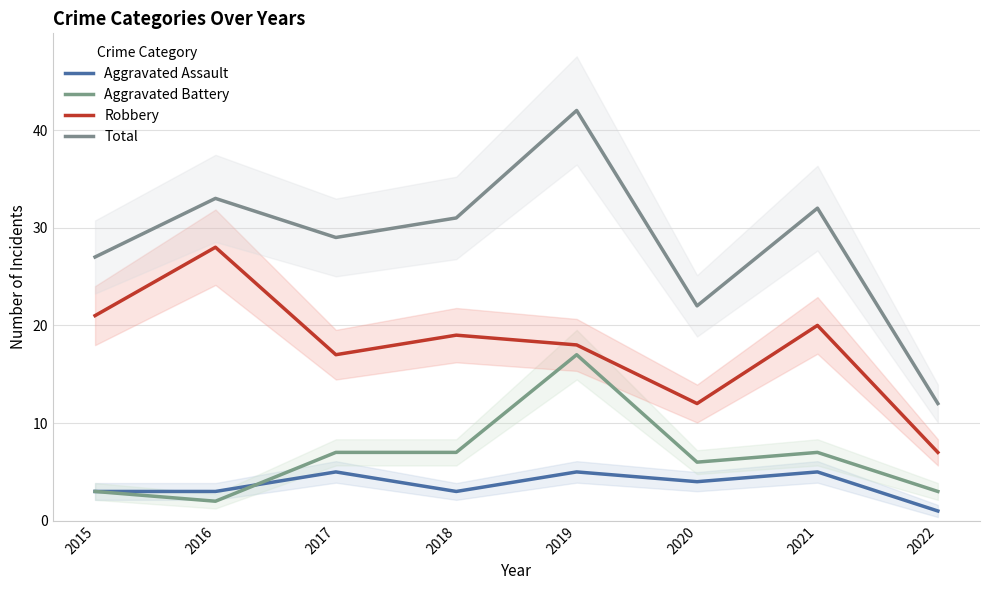

True or false: Robbery and Aggravated Battery intersect in this chart.

False